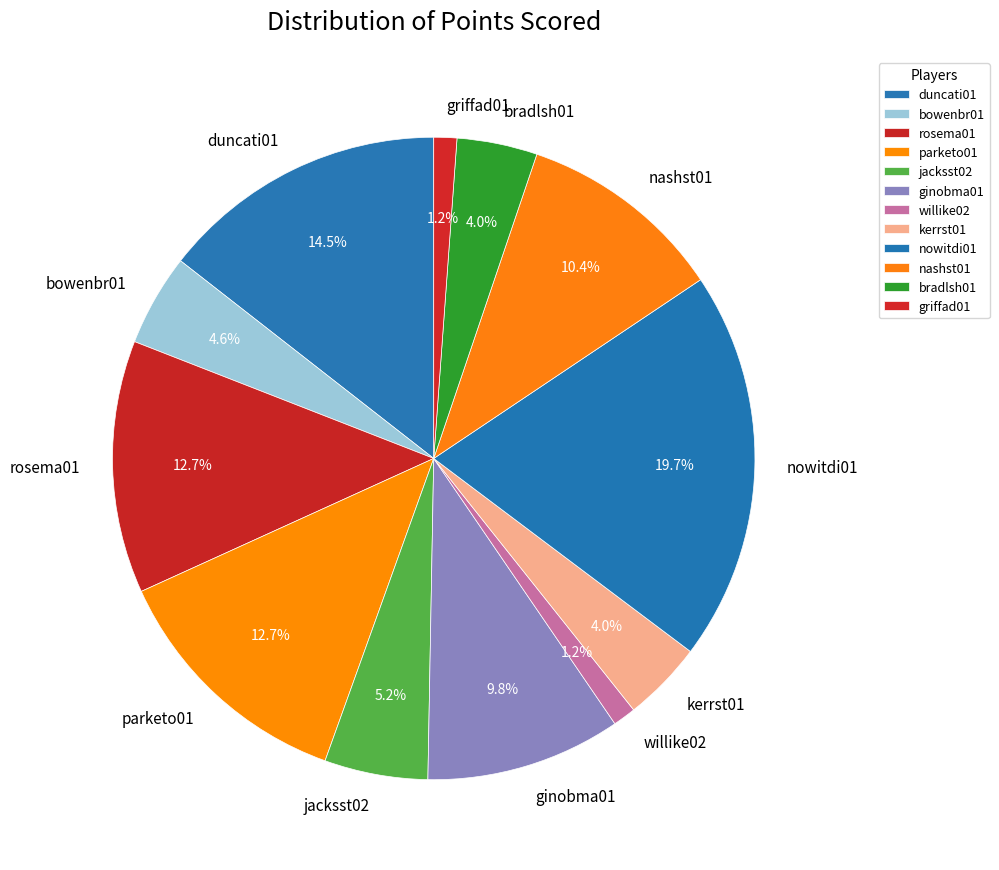

Combined, do bradlsh01 and rosema01 account for over 50%?

No